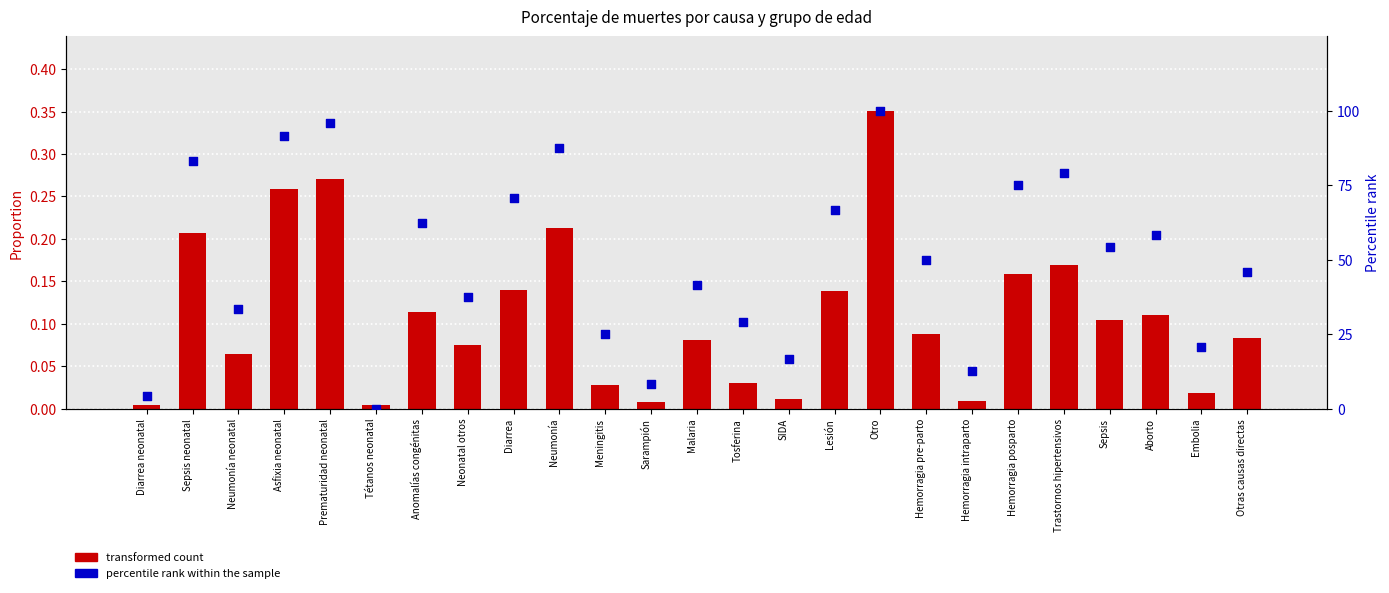

Which series has the largest Y range (max minus min)?

percentile rank within the sample